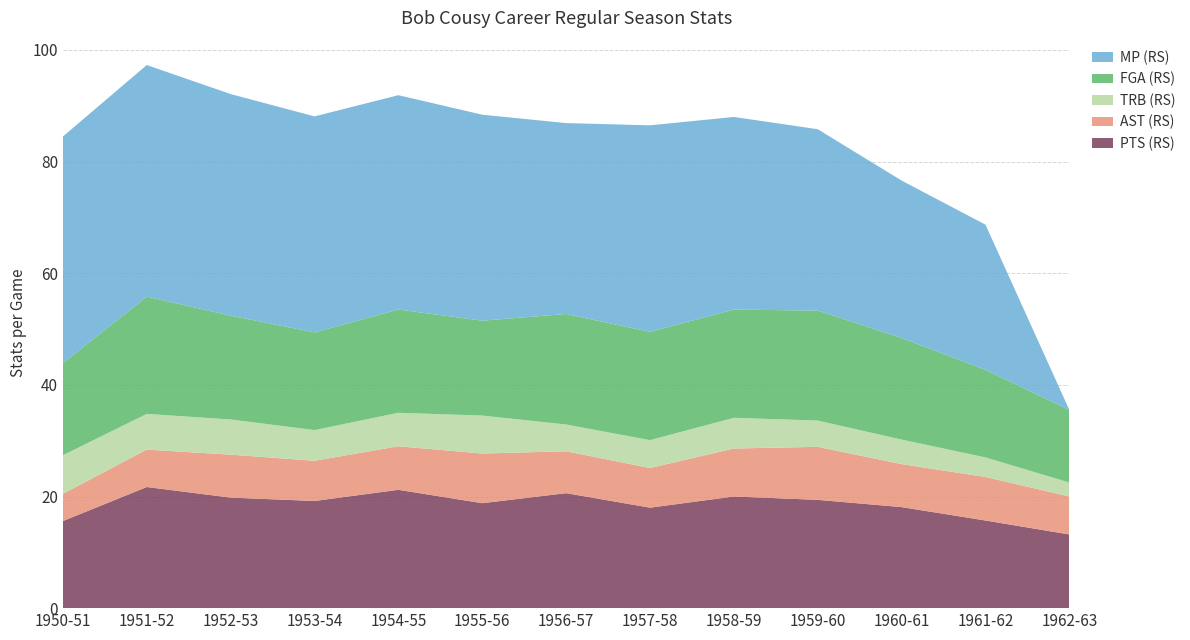

Reading left to right, what are all the values shown in this chart?

PTS (RS): 15.6	21.7	19.8	19.2	21.2	18.8	20.6	18.0	20.0	19.4	18.1	15.7	13.2
AST (RS): 4.9	6.7	7.7	7.2	7.8	8.9	7.5	7.1	8.6	9.5	7.7	7.8	6.8
TRB (RS): 6.9	6.4	6.3	5.5	6.0	6.8	4.8	5.0	5.5	4.7	4.4	3.5	2.5
FGA (RS): 16.5	21.0	18.6	17.5	18.5	17.0	19.8	19.4	19.4	19.7	18.2	15.7	13.0
MP (RS): 40.6	41.5	39.7	38.7	38.4	36.9	34.2	37.0	34.5	32.5	28.2	26.0	0.0